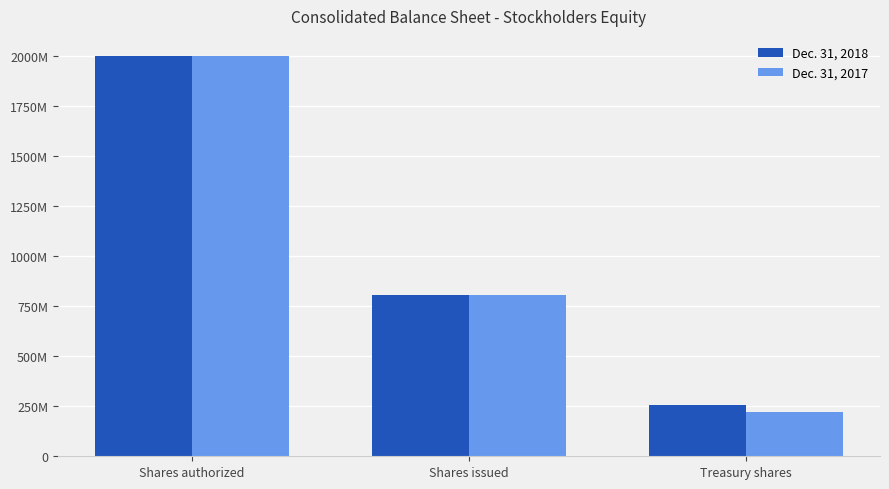

Does the chart contain stacked bars?

No